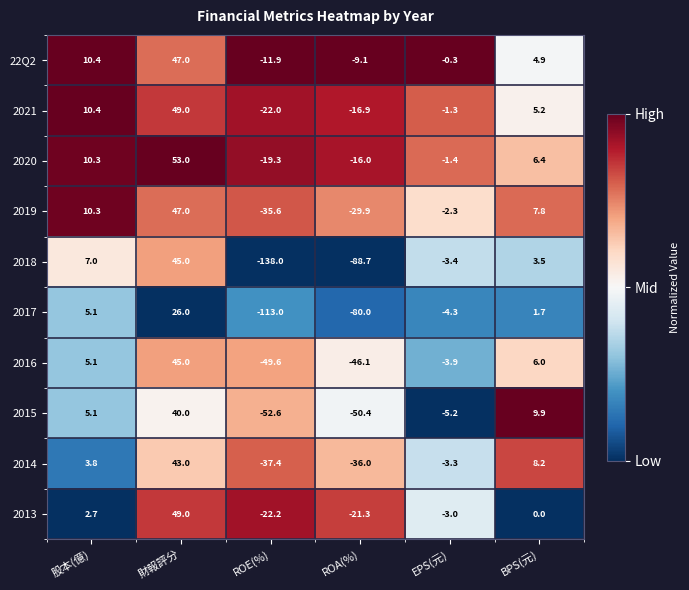

Which series has the widest spread of values?

2018